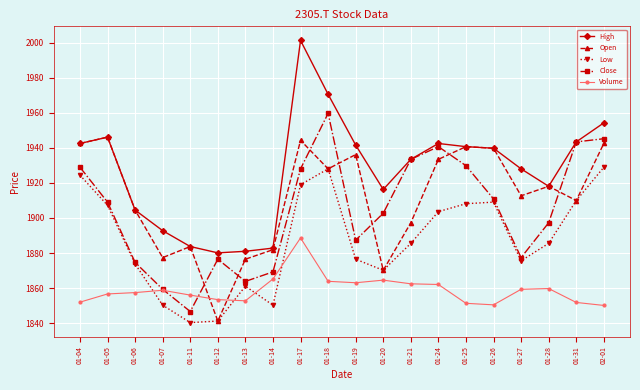

At which category is the sum across all series the highest?

01-17